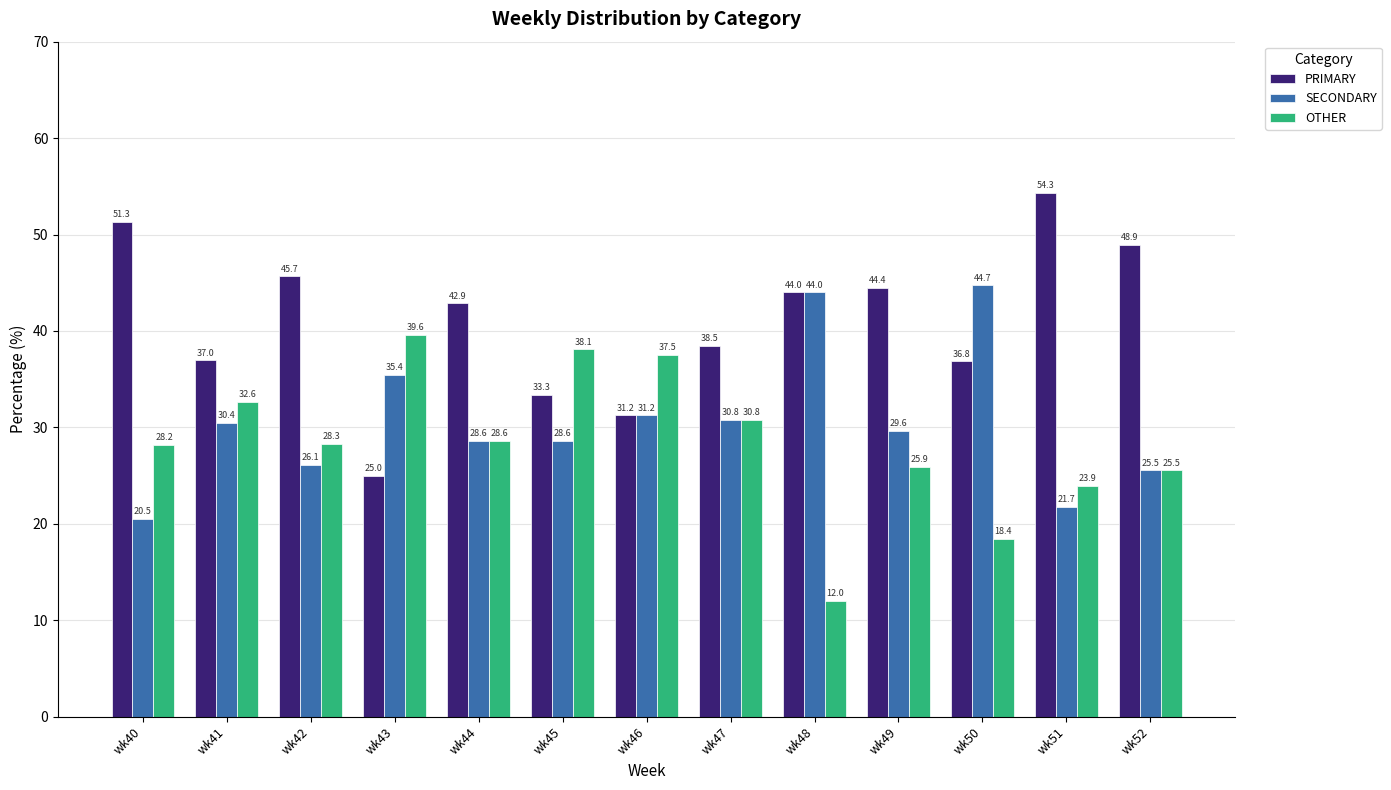

Where does the SECONDARY series first go above 29?

wk41